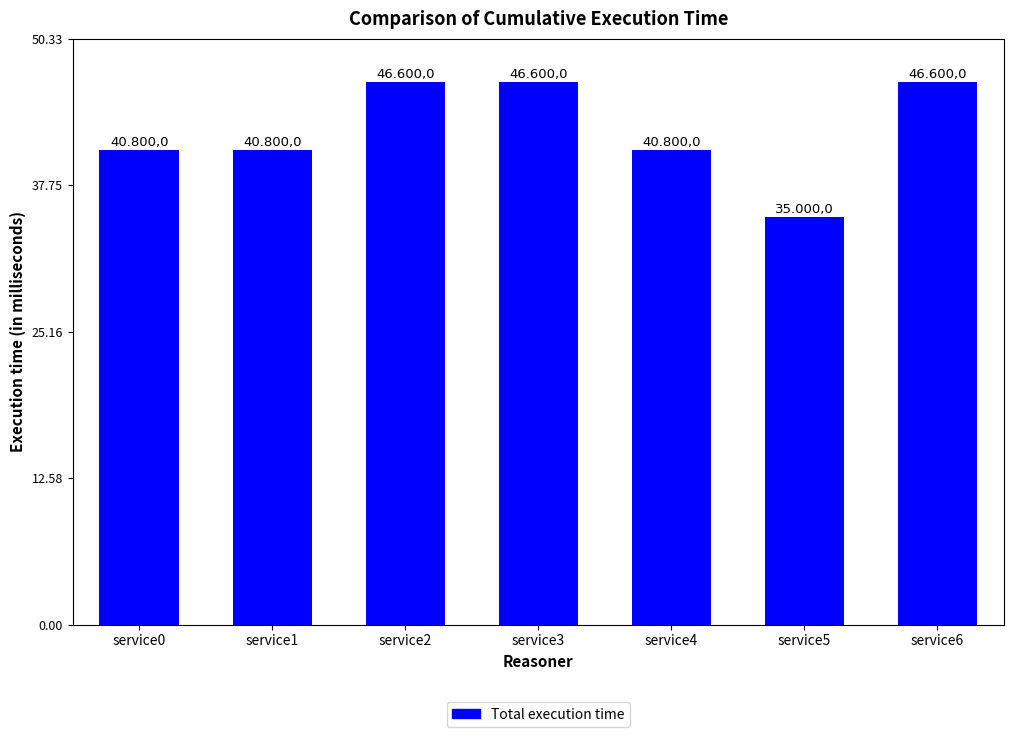

Does the chart contain stacked bars?

No